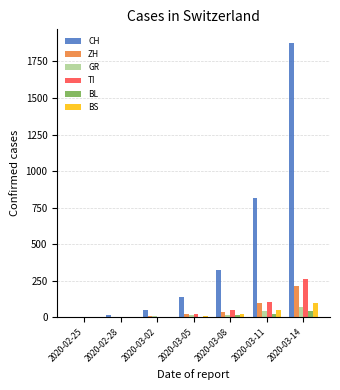

At which category is the sum across all series the highest?

2020-03-14